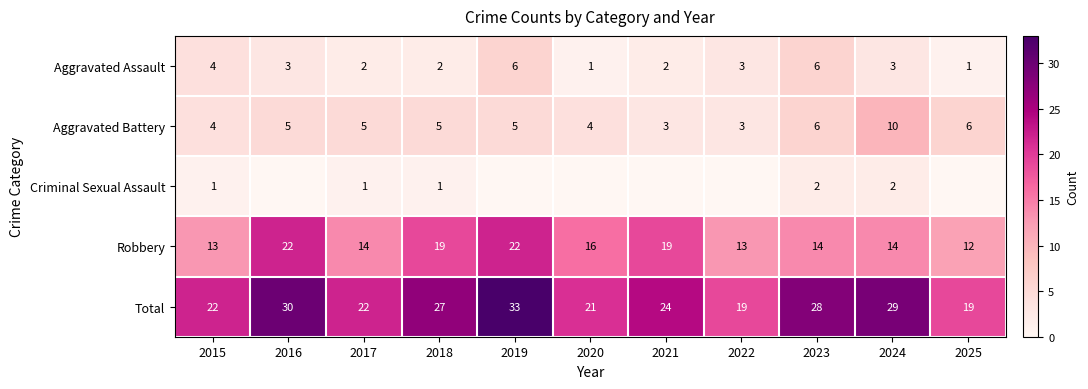

Rank the series at 2017 from highest to lowest value.

Total, Robbery, Aggravated Battery, Aggravated Assault, Criminal Sexual Assault